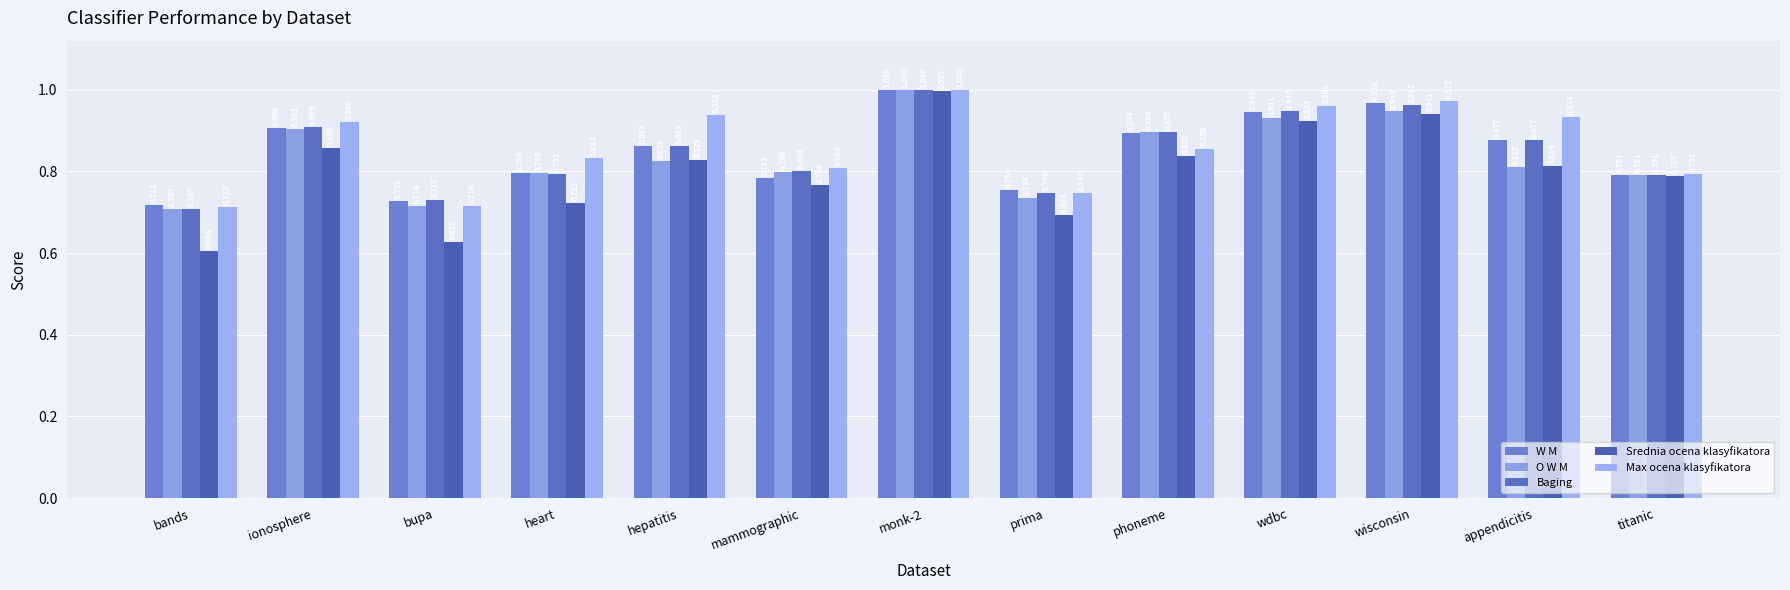

What is the sum of the Srednia ocena klasyfikatora values at titanic and wisconsin?

1.7